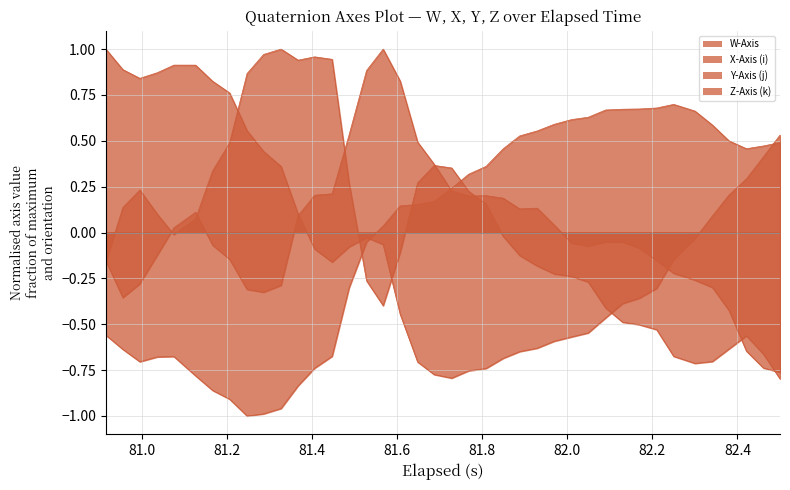

How many data points in Z-Axis (k) are less than 0?

16